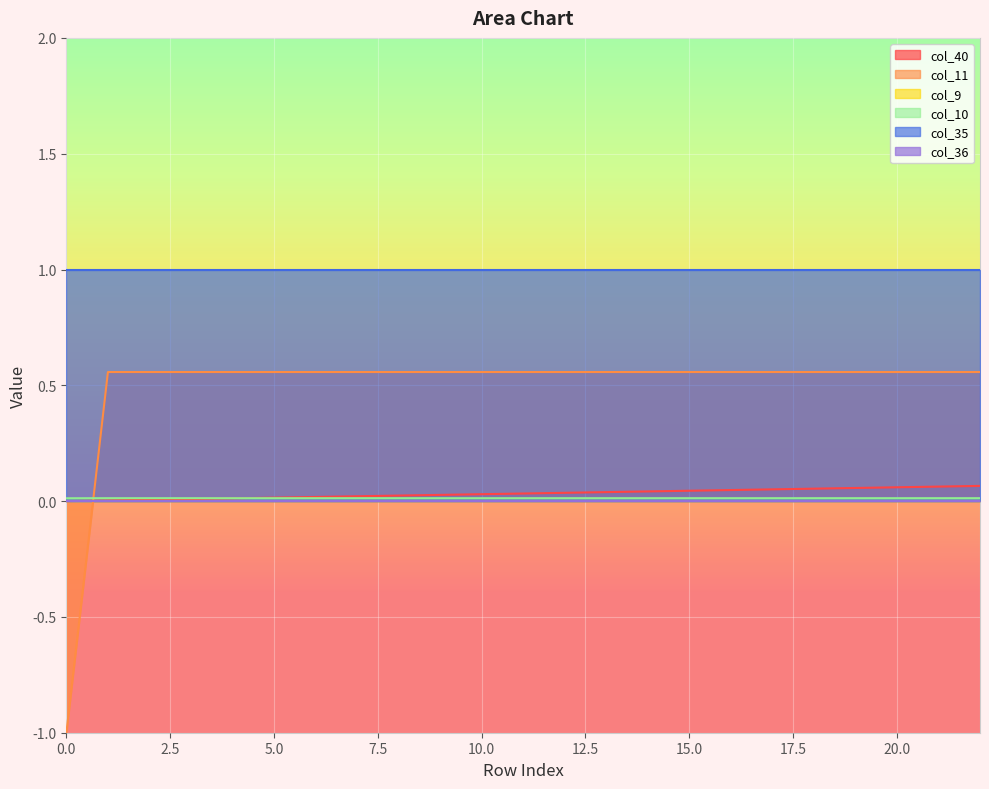

The value of col_40 at 16 is 0.0. True or false?

True